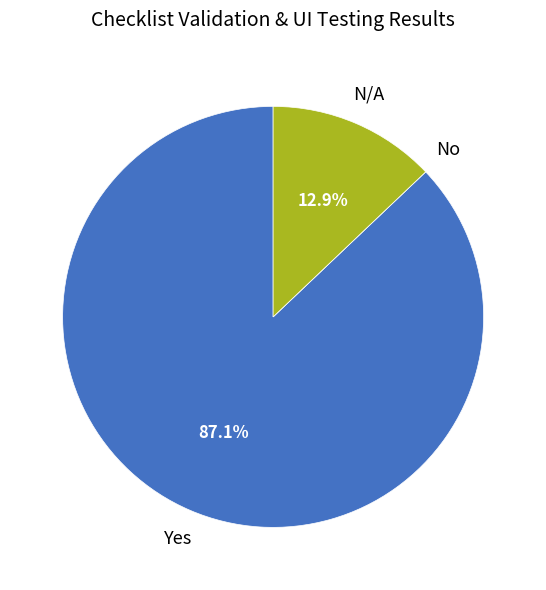

What is the majority slice?

Yes